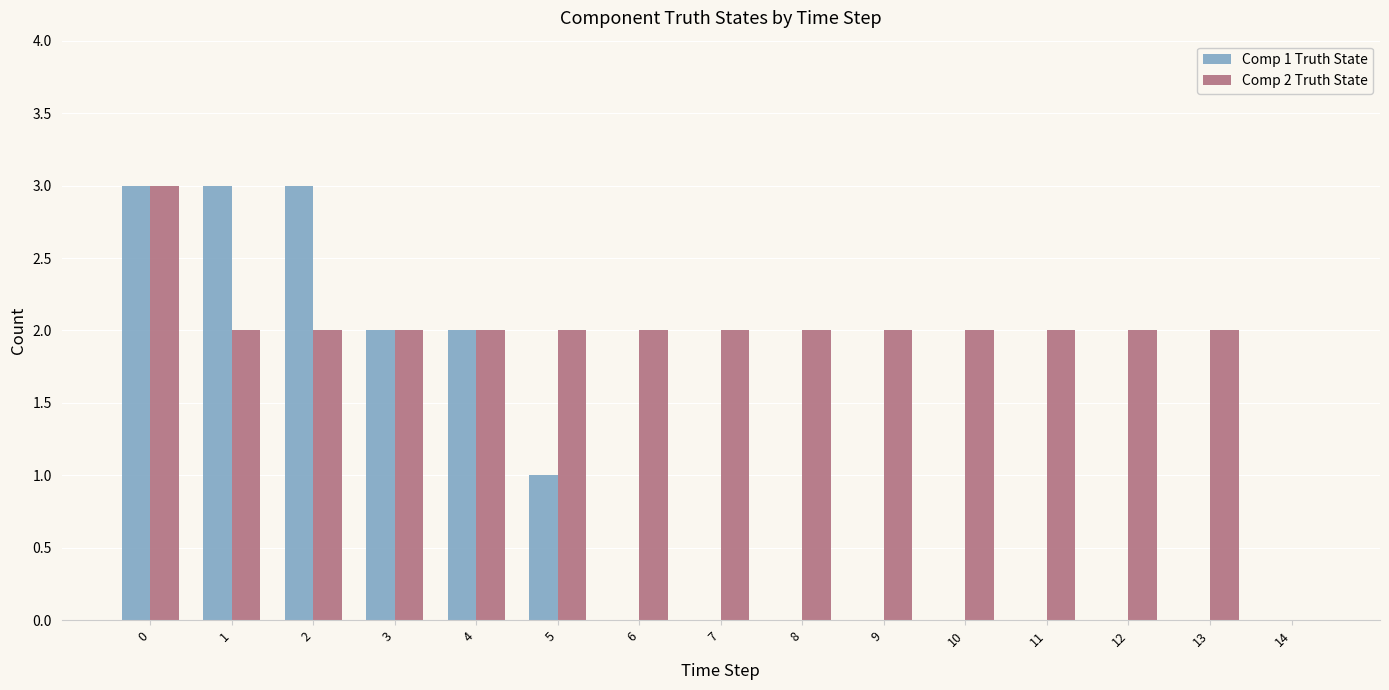

The value of Comp 2 Truth State at 1 is 4. True or false?

False